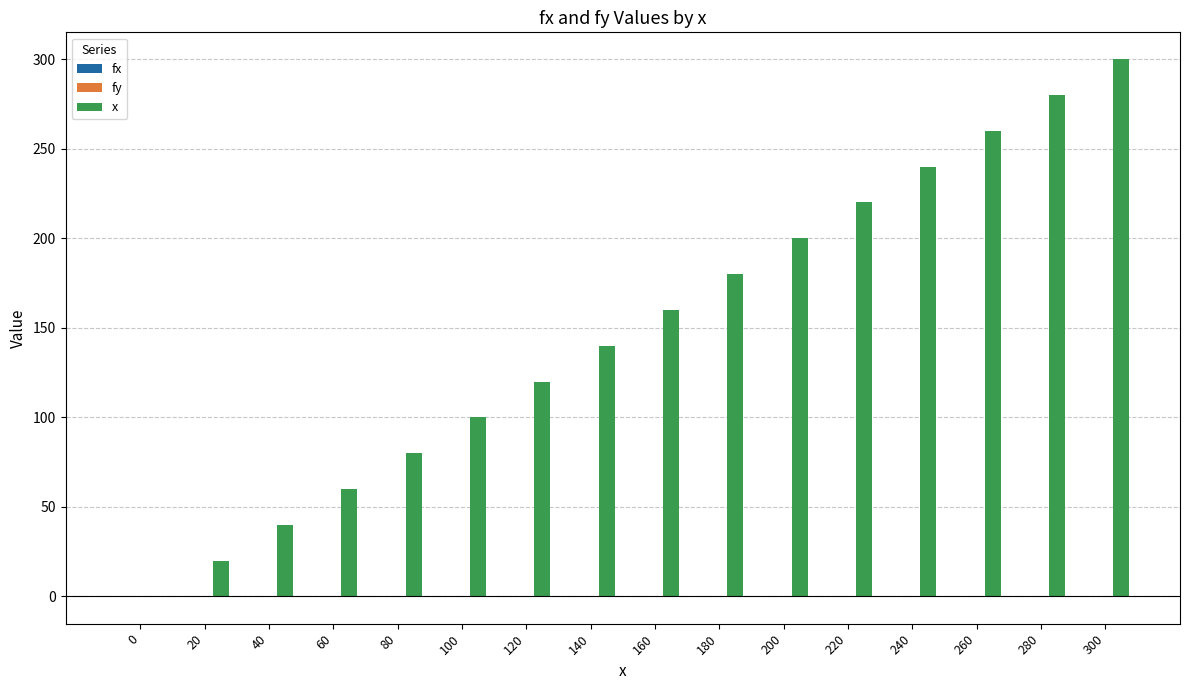

What is the highest value of the x series?

300.0